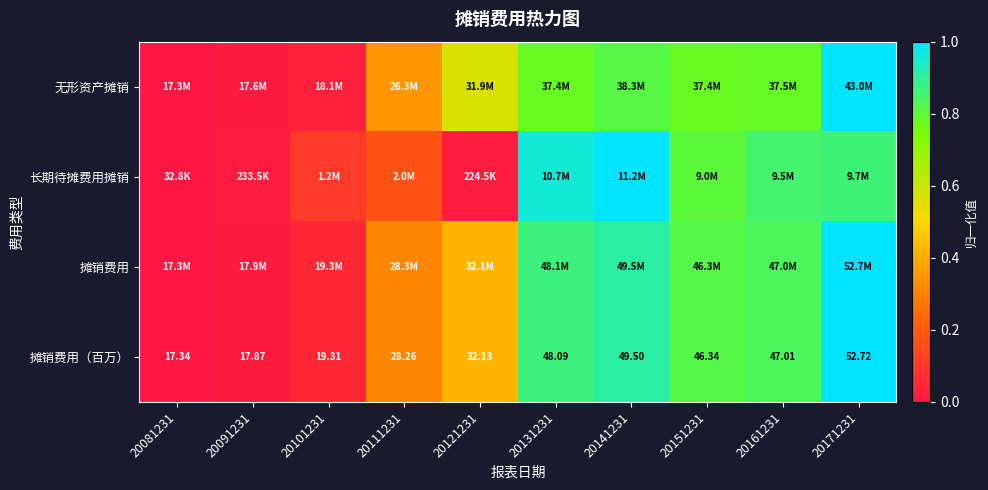

How many distinct data groups are displayed?

4